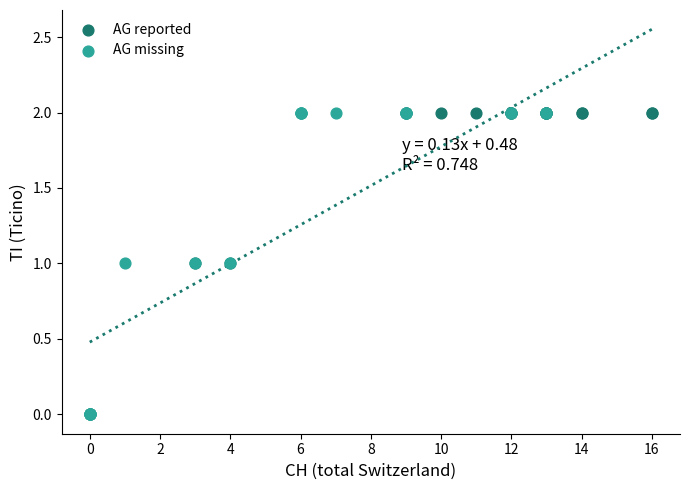

What are all the series names shown in the legend?

AG reported, AG missing